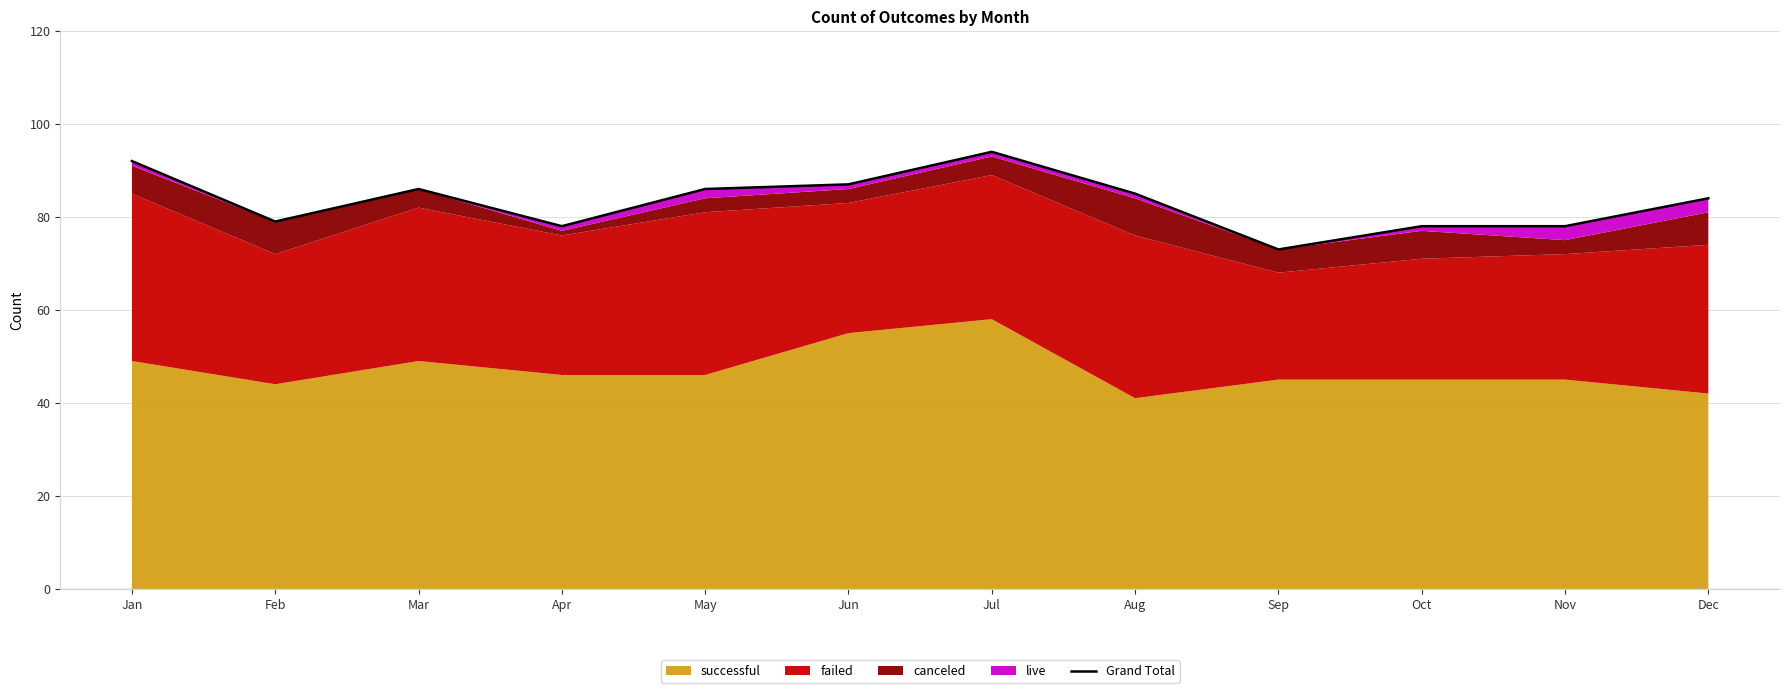

Where is the data nearest to the value 83?

Dec